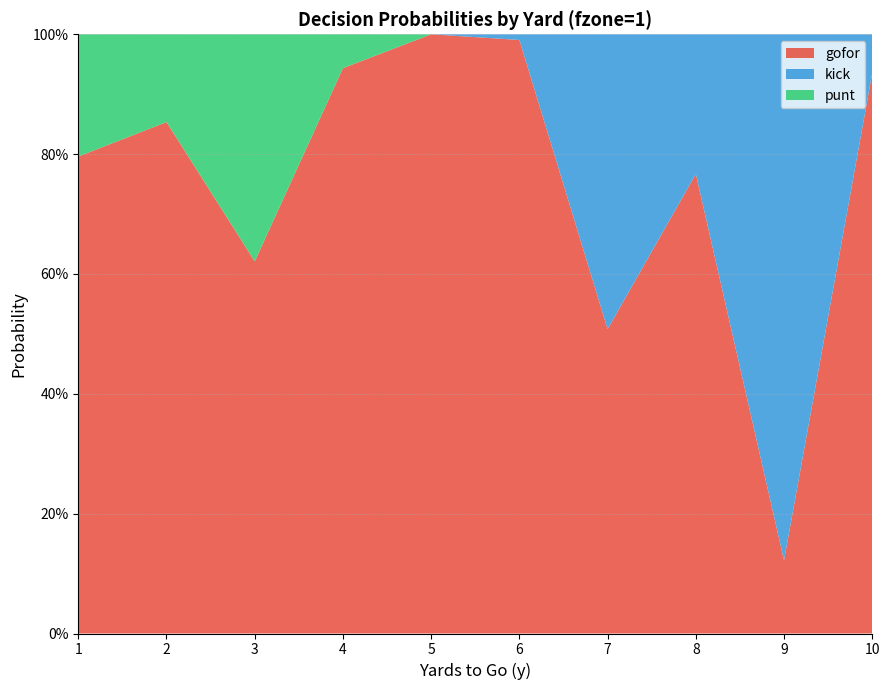

Reading right to left, extract all data points from this chart.

gofor: 0.9	0.1	0.8	0.5	1.0	1.0	0.9	0.6	0.9	0.8
kick: 0.1	0.9	0.2	0.5	0.0	0.0	0.0	0.0	0.0	0.0
punt: 0.0	0.0	0.0	0.0	0.0	0.0	0.1	0.4	0.1	0.2